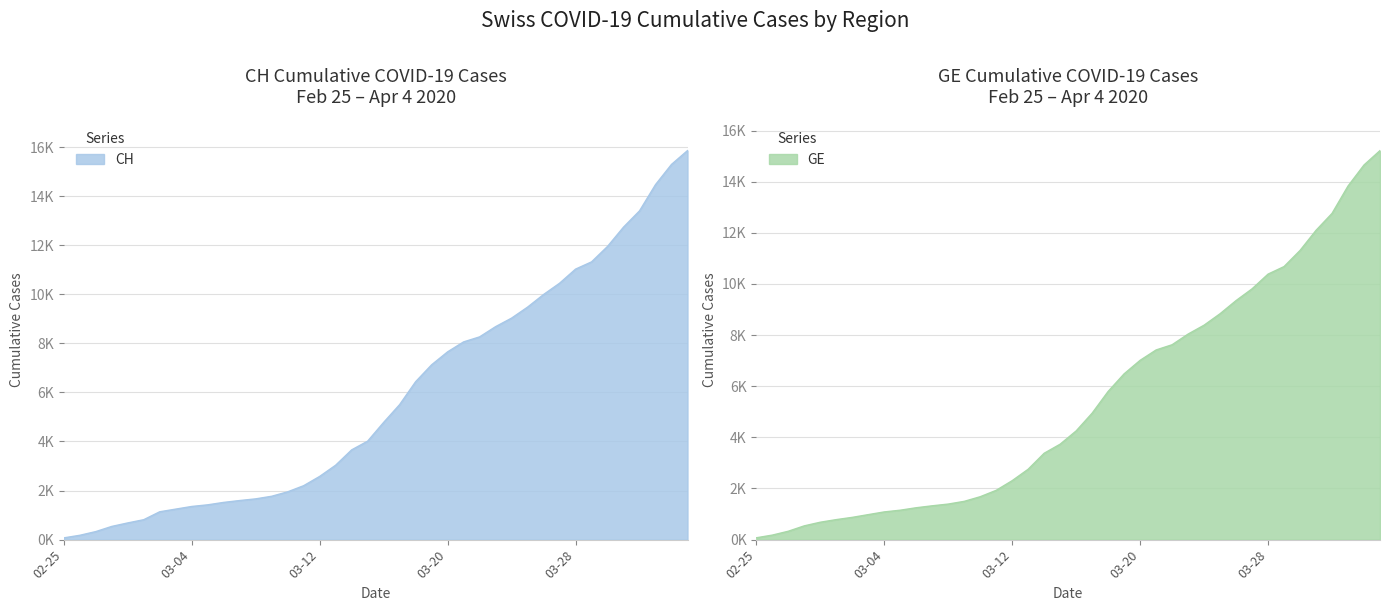

Between 2020-03-10 and 2020-03-12, which series saw the biggest shift?

CH